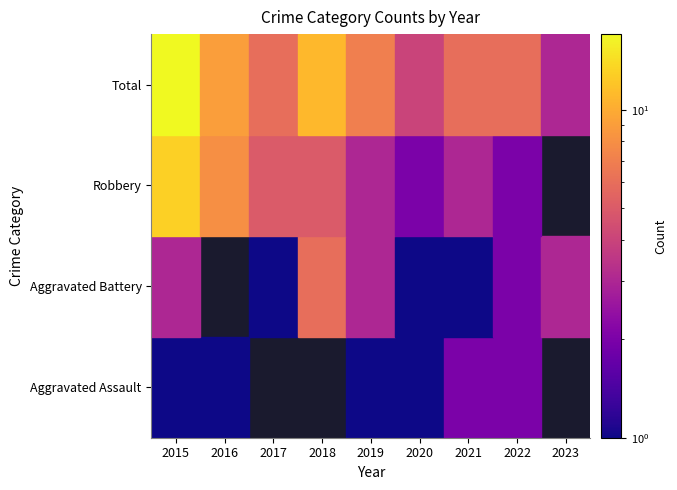

Rank the series at 2022 from lowest to highest value.

Aggravated Assault, Aggravated Battery, Robbery, Total